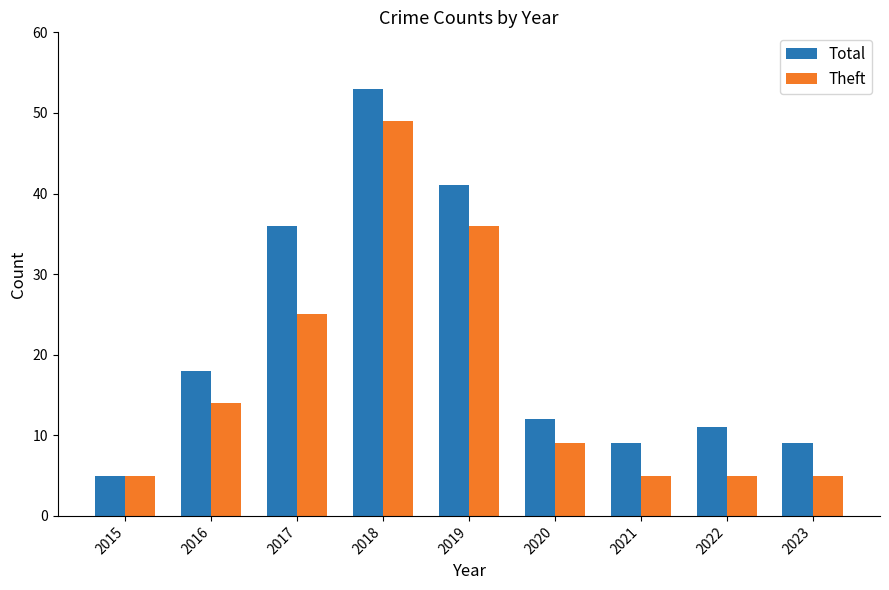

What is the sum of the Total values at 2018 and 2020?

65